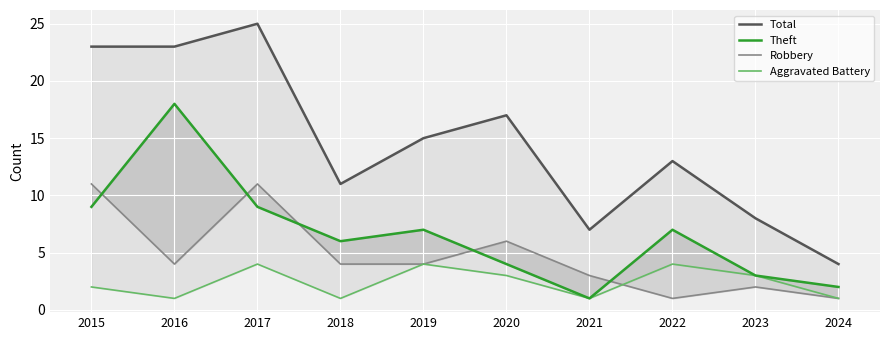

Where is Robbery nearest to the value 6?

2020